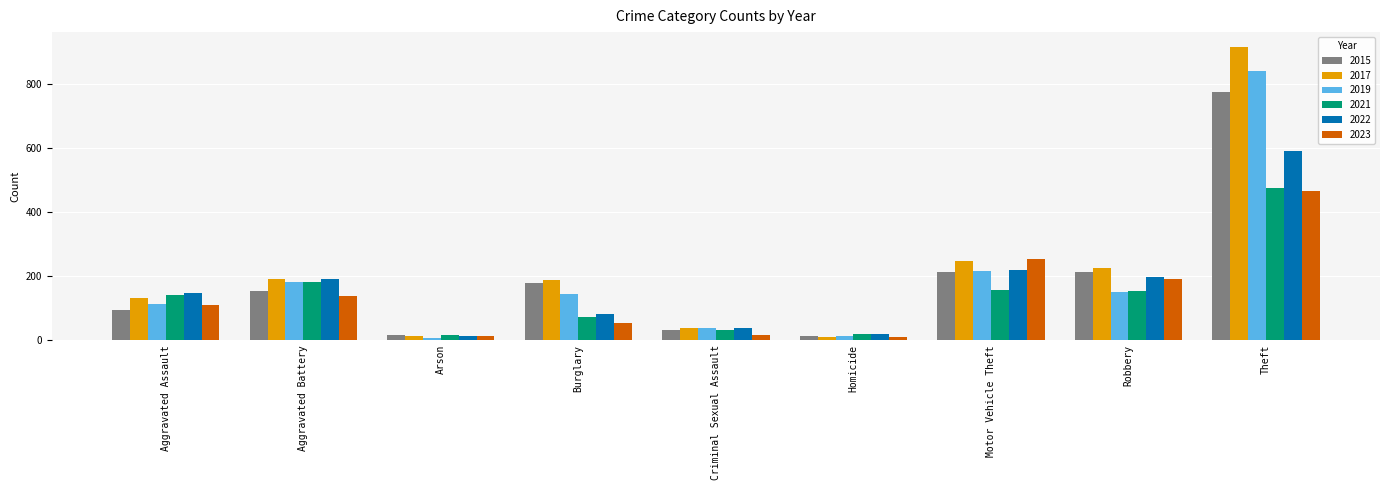

How many distinct data groups are displayed?

6